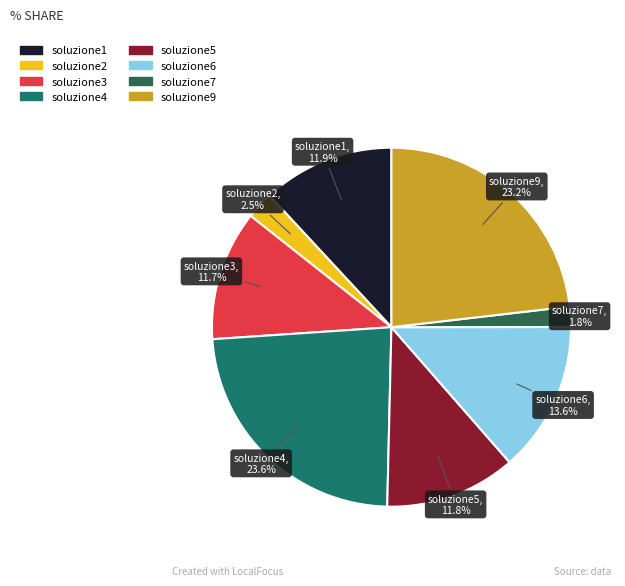

Is there a majority slice in this chart?

No